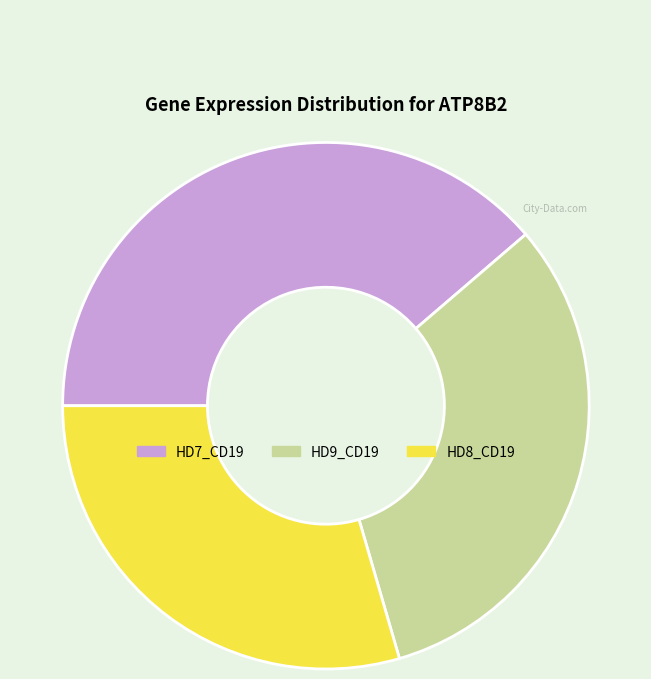

Is the sum of HD8_CD19 and HD7_CD19 greater than half?

Yes